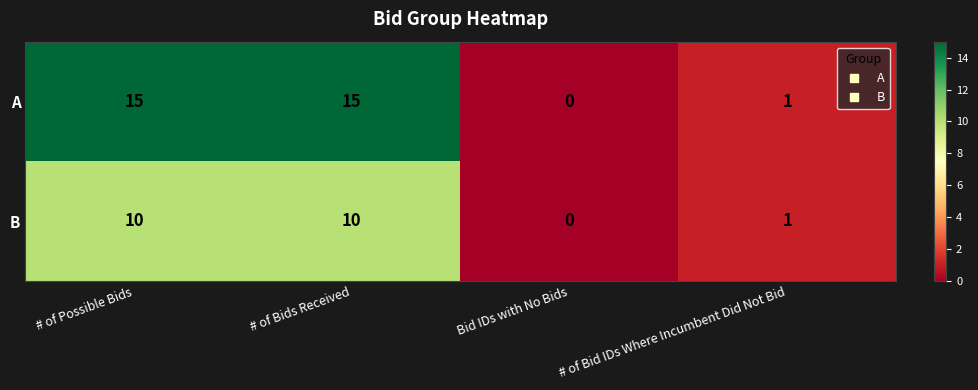

What is the greatest value displayed?

15